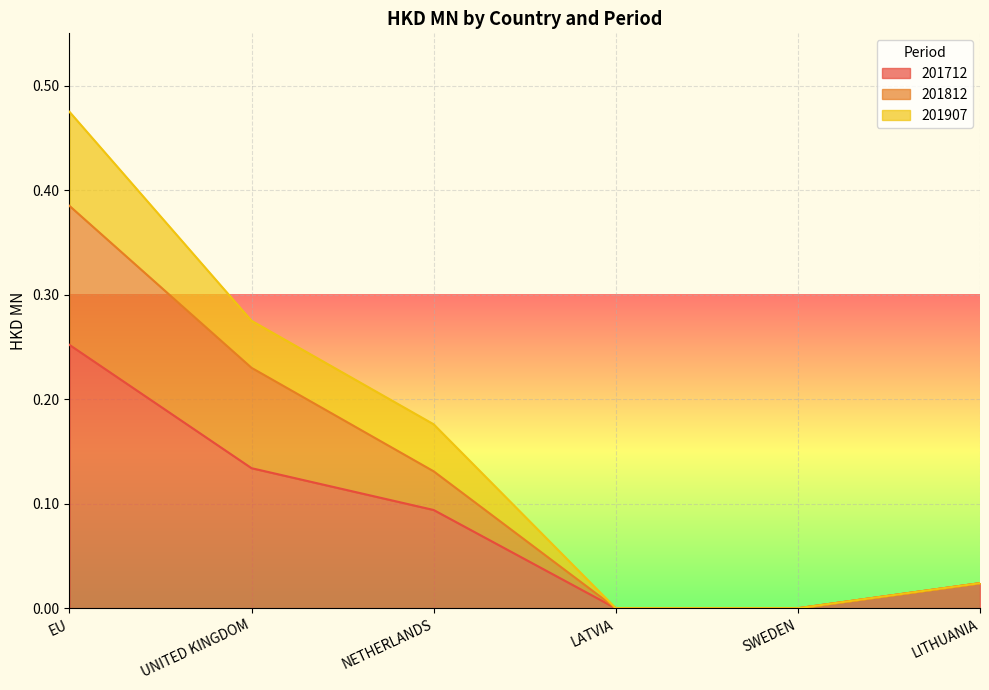

Which label corresponds to the largest value in the chart?

EU